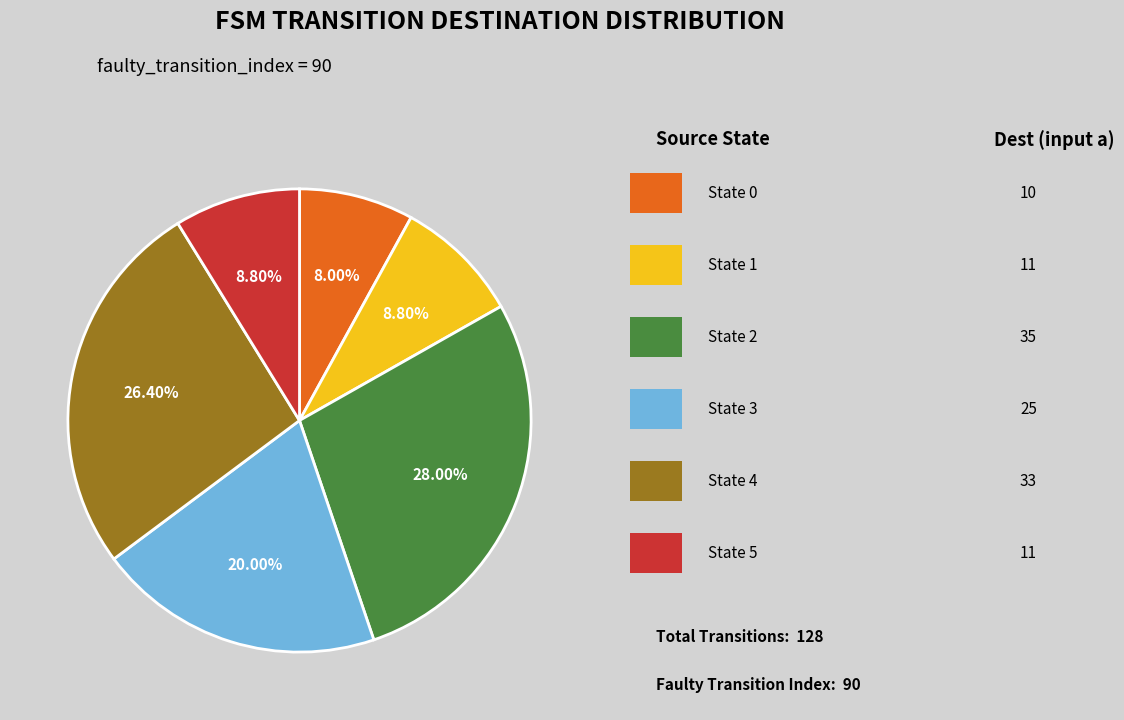

Is there a majority slice in this chart?

No